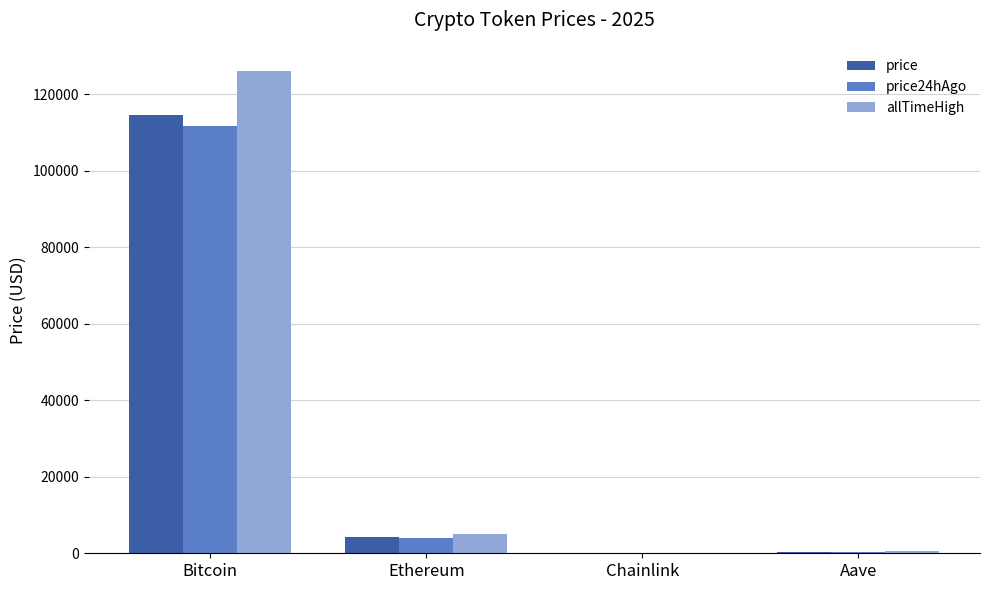

The value of allTimeHigh at Ethereum is 4946.1. True or false?

True